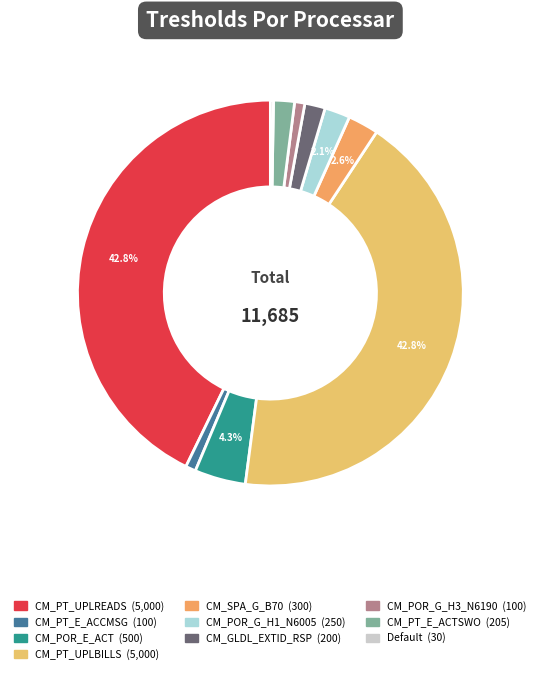

Count the number of slices in the pie.

10